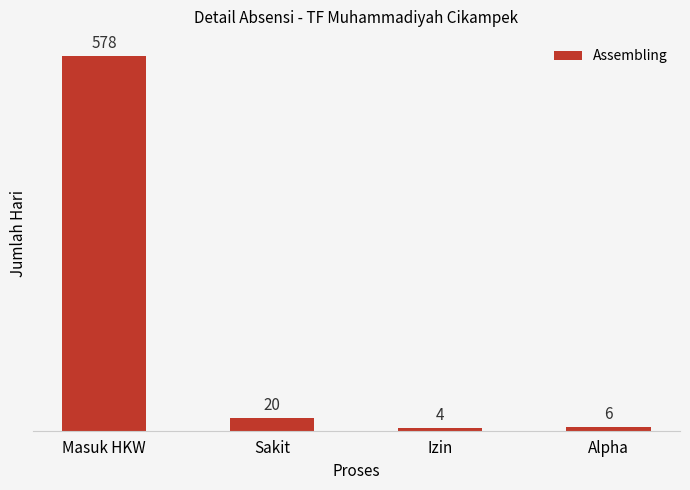

What is the label of the 2nd bar from the right?

Izin